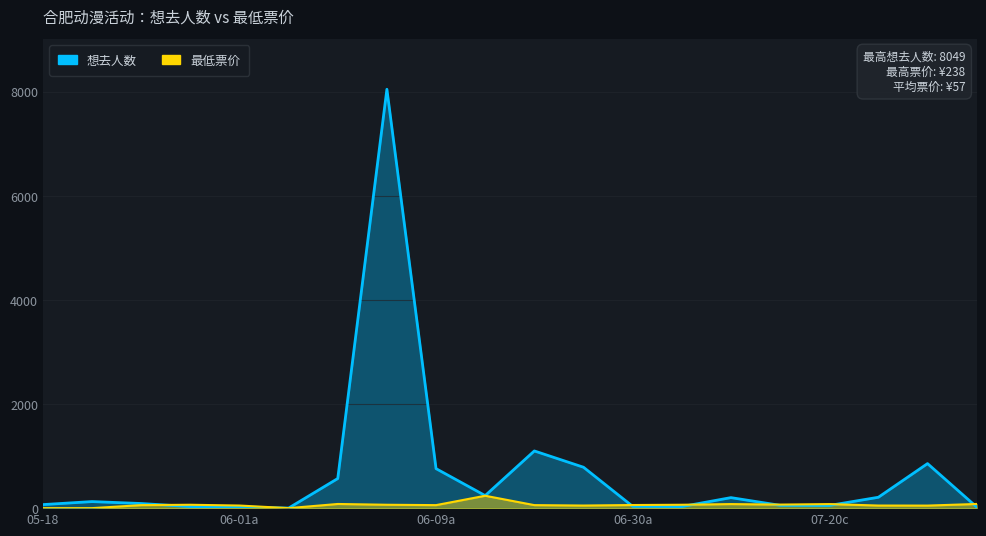

After their last crossing, which series has the higher values: 最低票价 or 想去人数?

最低票价